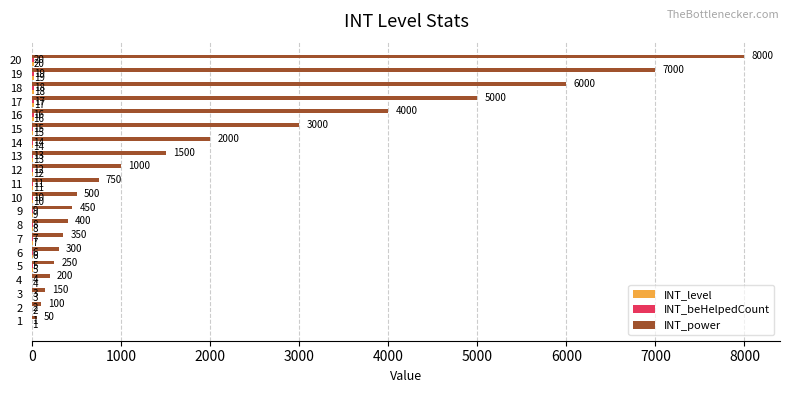

The INT_power series shows 432 at 11. True or false?

False